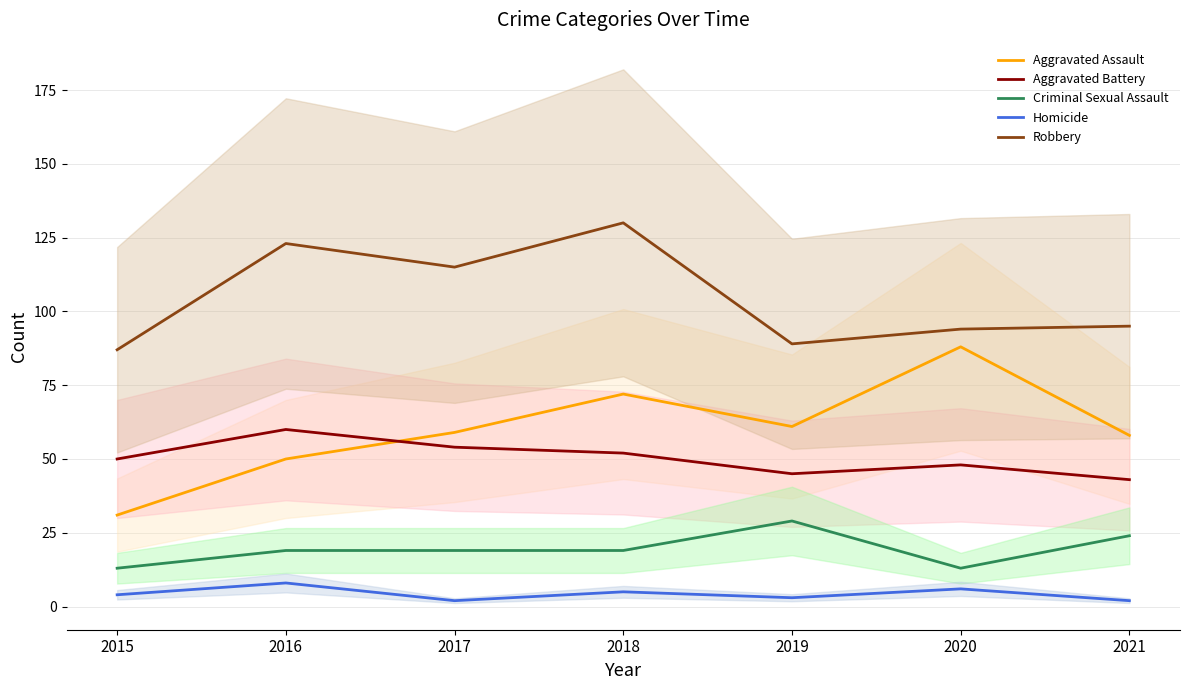

Does the chart have visible grid lines?

Yes